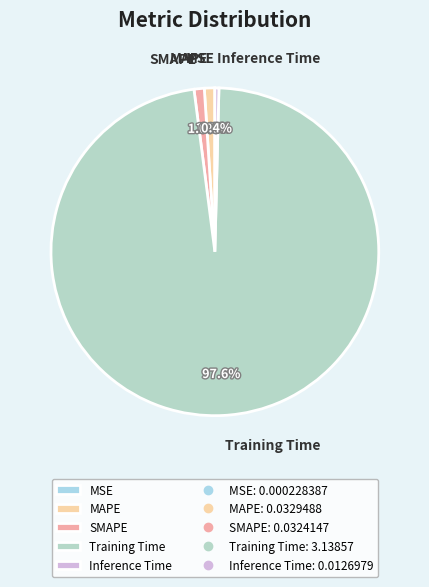

Is Training Time the majority of the pie?

Yes